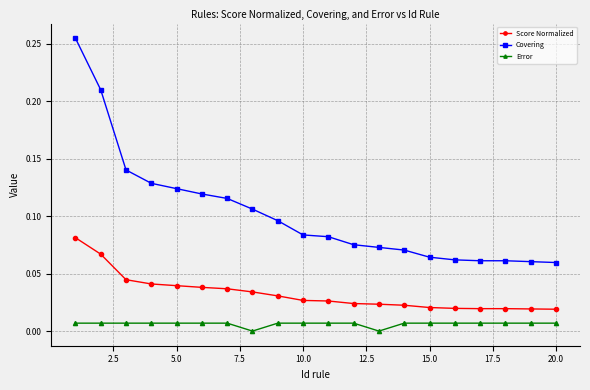

What is the sum of all Covering values?

2.0